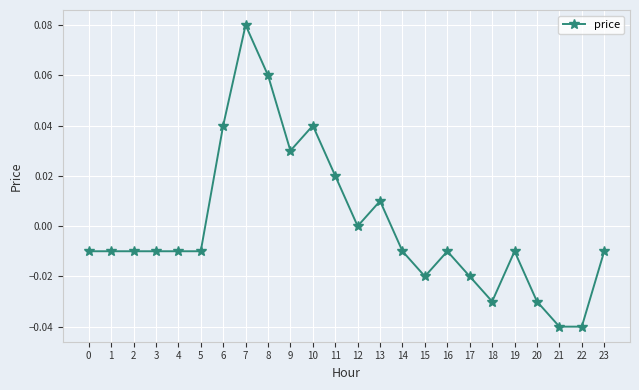

True or false: there are more than 1 points higher than both neighbors.

True